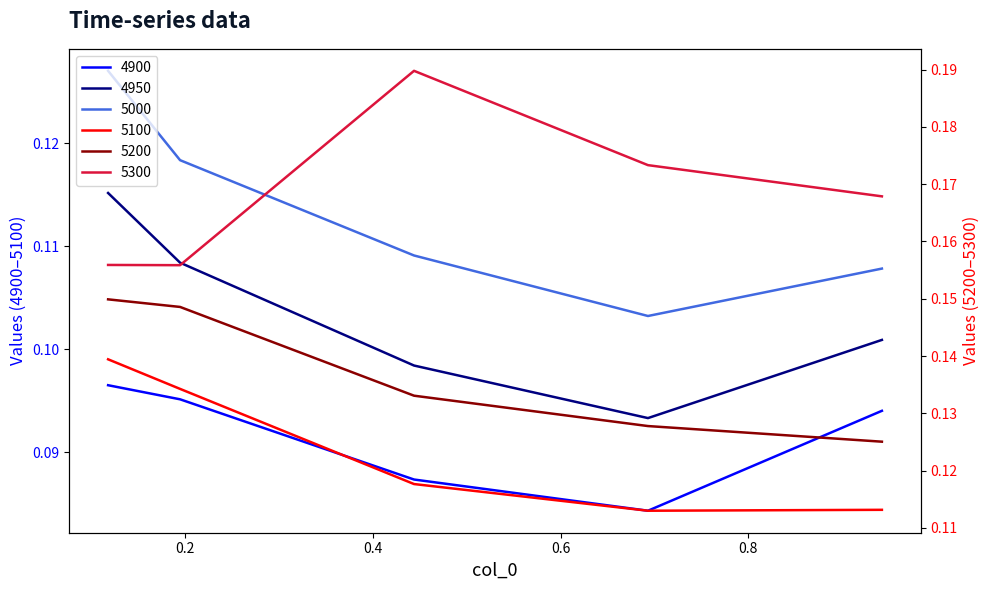

Is it true that 5200 equals 0.0 at 0.8?

False